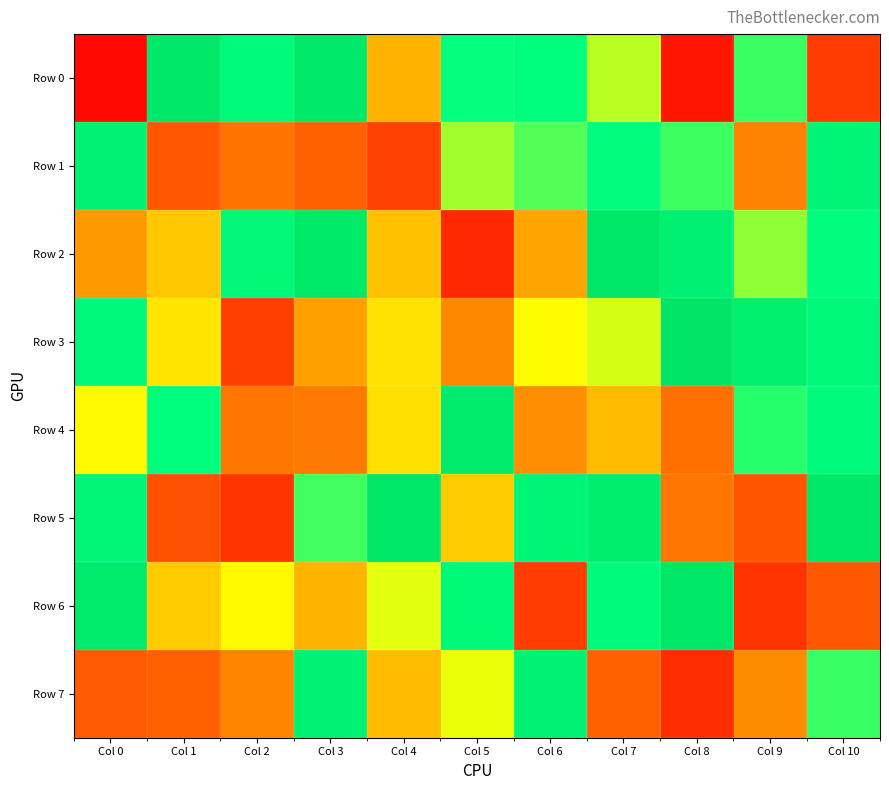

What is the spread (max minus min) of values at Col 4?

819405